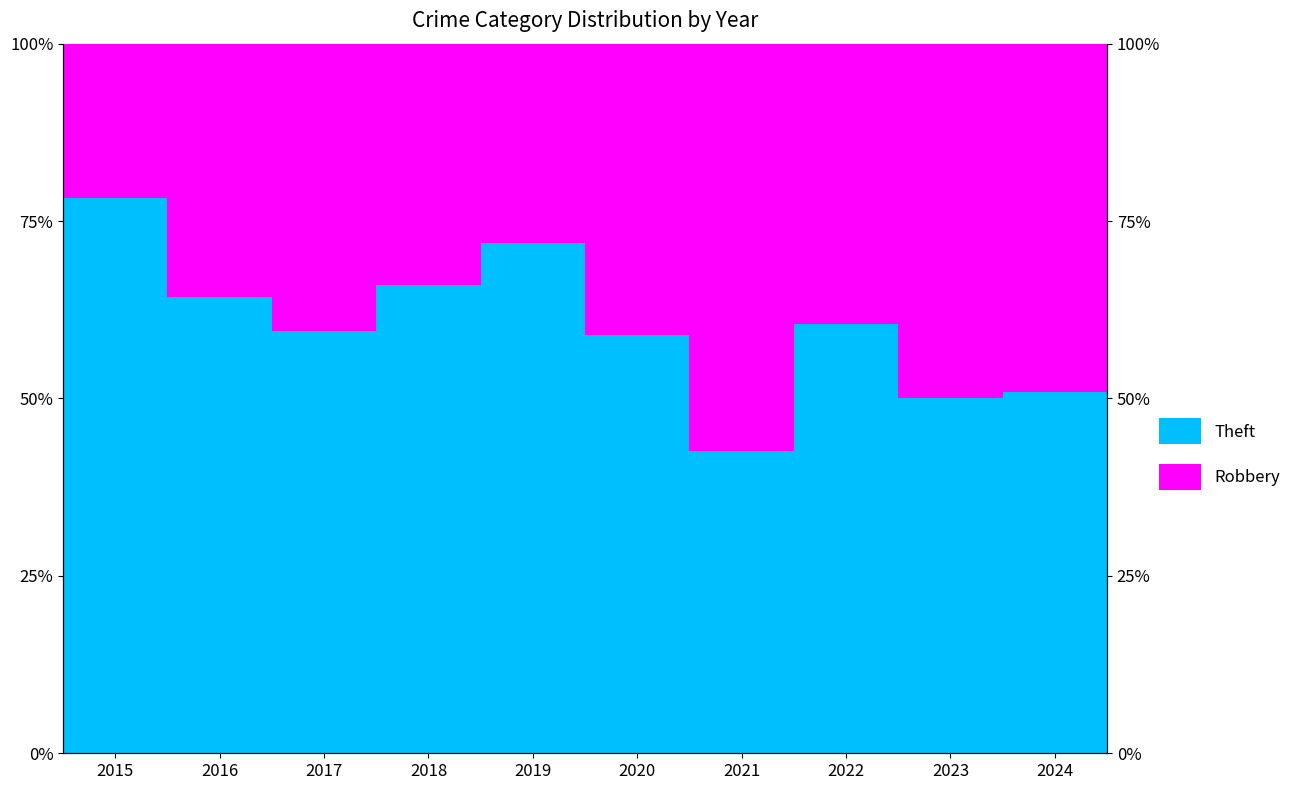

Where does the Theft series first go above 60?

2015